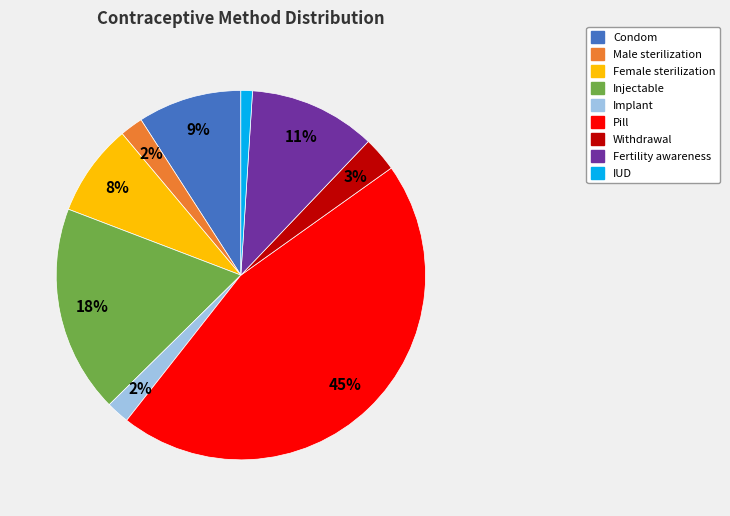

Between Fertility awareness and Condom, which is larger?

Fertility awareness